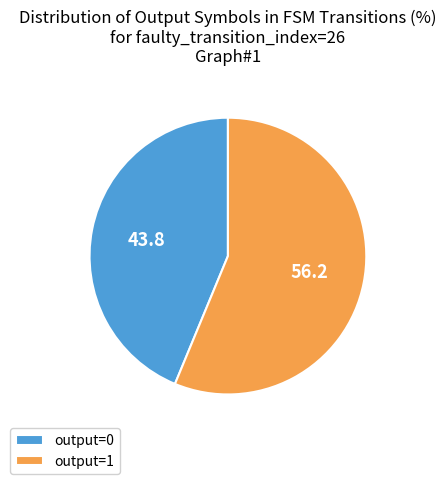

True or false: output=1 accounts for 70% of the total.

False